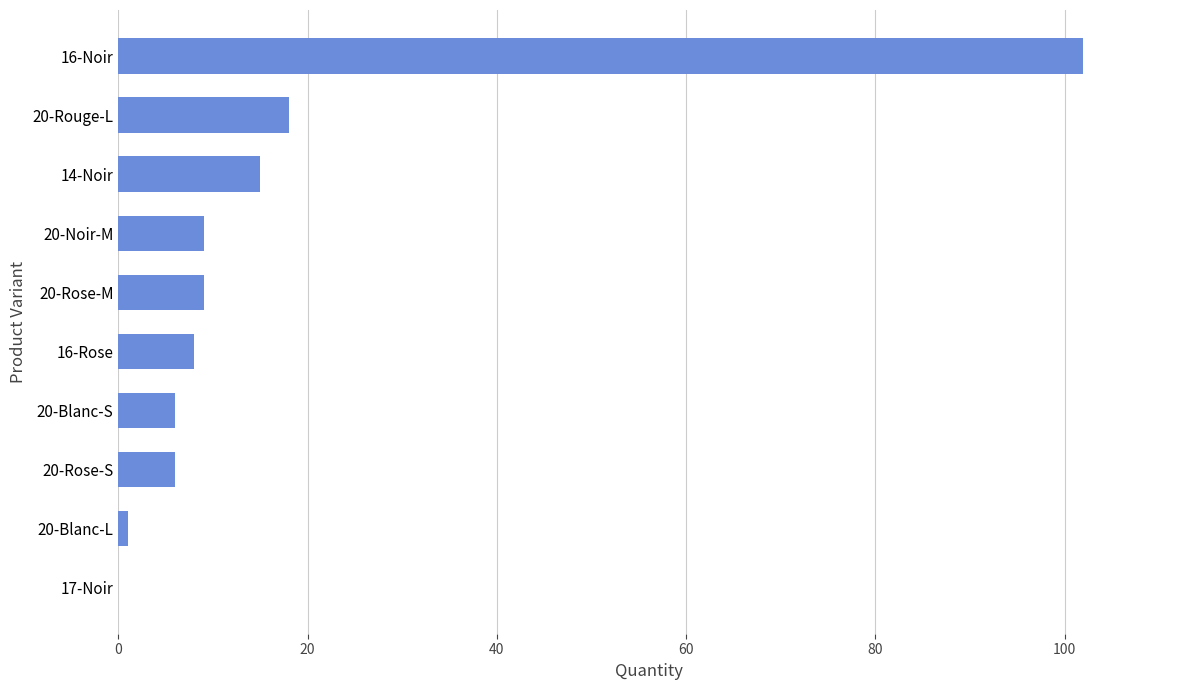

What is the sum of all values?

174